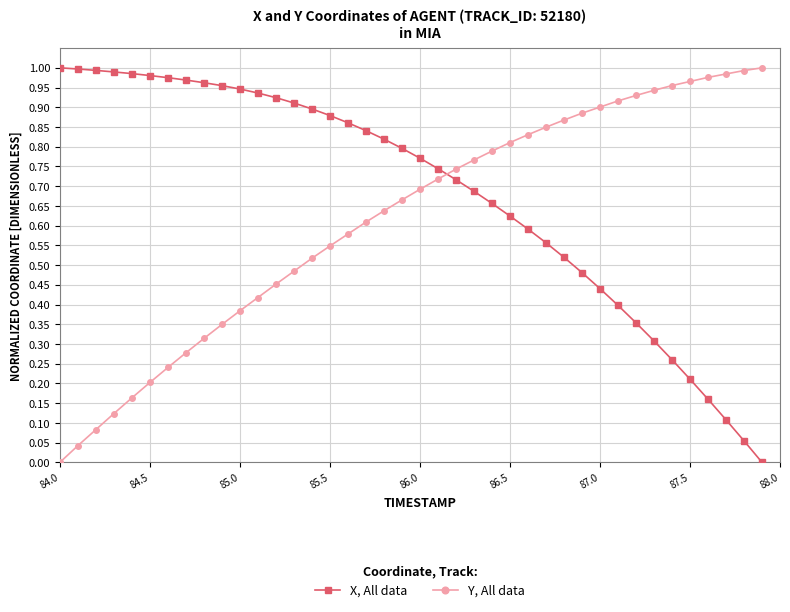

What are all the series names shown in the legend?

X, All data, Y, All data